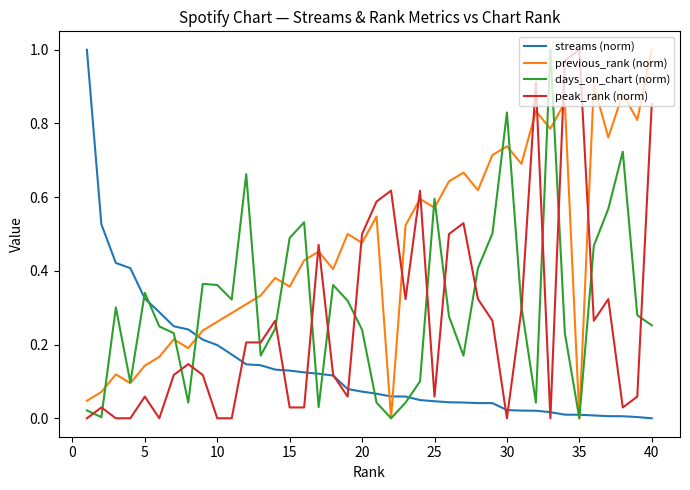

Which series has the largest total across all categories?

previous_rank (norm)